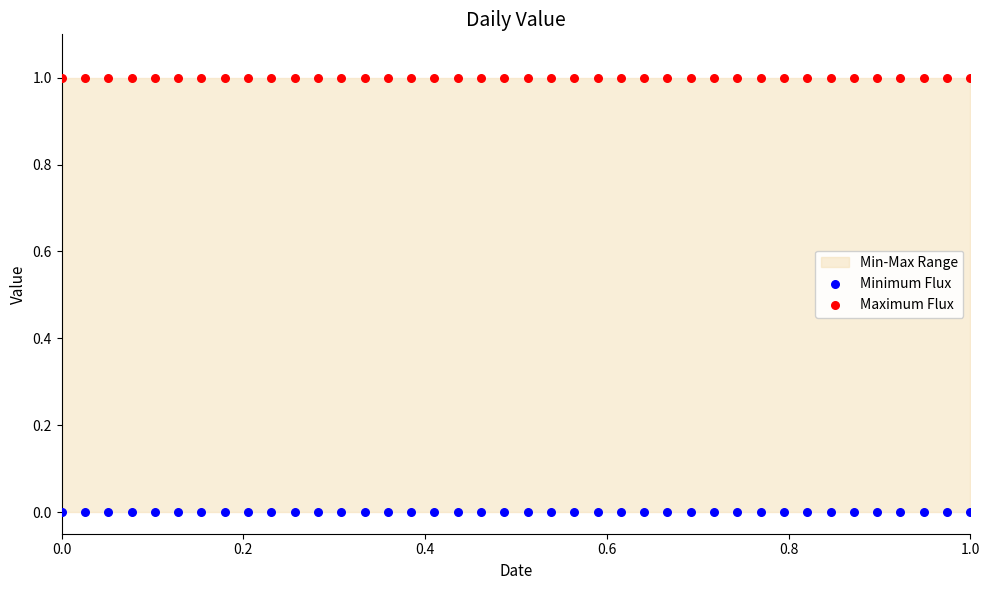

Which series reaches the maximum Y coordinate?

Maximum Flux